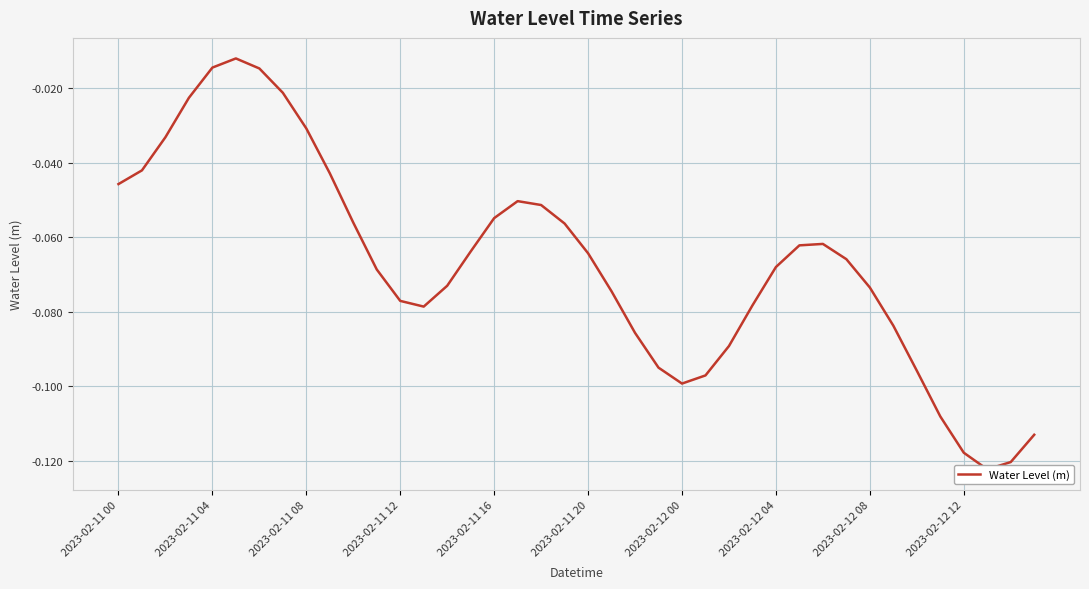

How many distinct data groups are displayed?

1